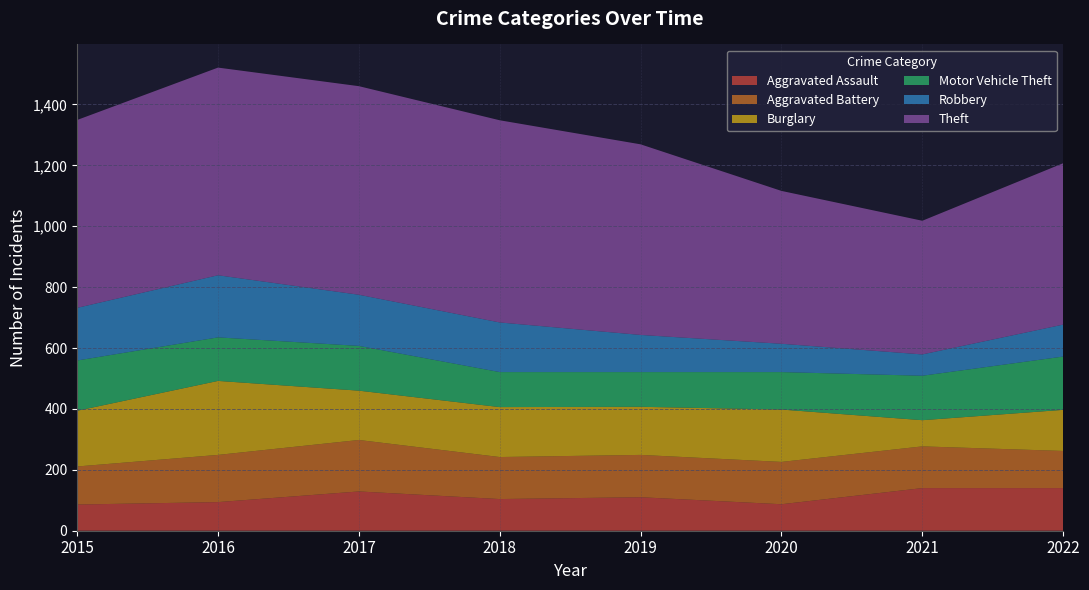

Reading right to left, what are all the values shown in this chart?

Aggravated Assault: 2022=140	2021=140	2020=87	2019=110	2018=104	2017=129	2016=94	2015=86
Aggravated Battery: 2022=122	2021=137	2020=139	2019=139	2018=138	2017=169	2016=155	2015=125
Burglary: 2022=135	2021=86	2020=172	2019=158	2018=164	2017=162	2016=243	2015=183
Motor Vehicle Theft: 2022=175	2021=146	2020=123	2019=114	2018=115	2017=147	2016=143	2015=165
Robbery: 2022=105	2021=70	2020=93	2019=122	2018=163	2017=168	2016=204	2015=173
Theft: 2022=530	2021=439	2020=502	2019=626	2018=664	2017=685	2016=682	2015=617